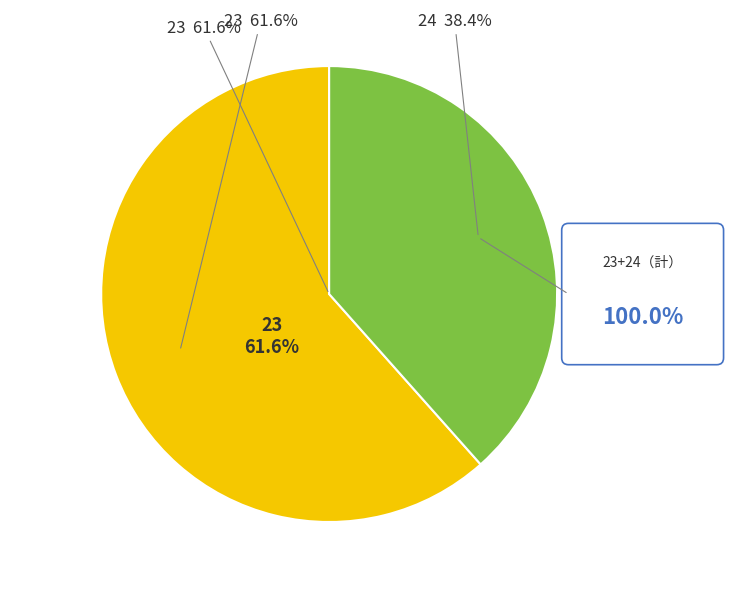

Which slice is the largest?

23